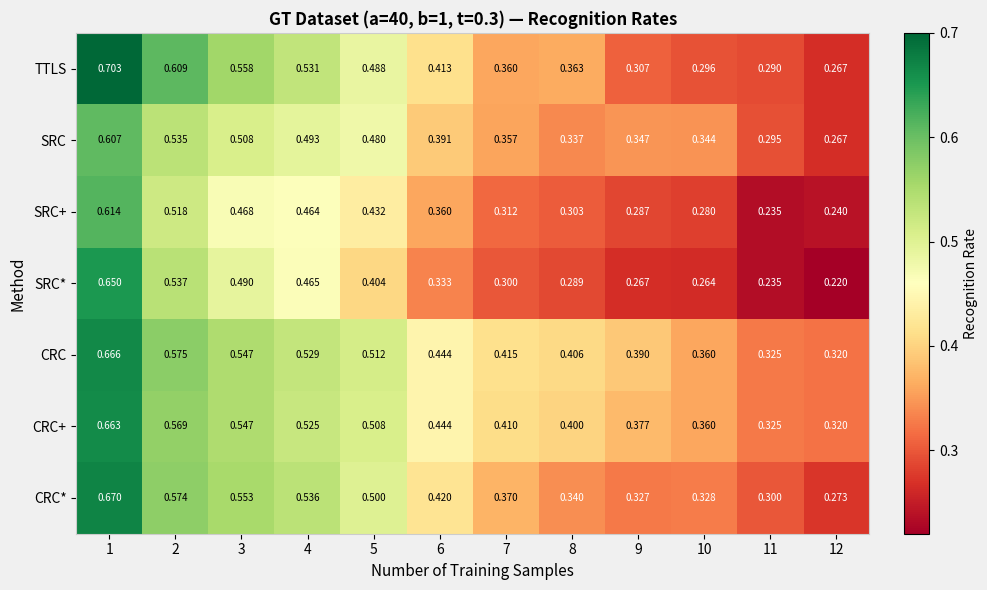

At 1, list the series in order from largest to smallest.

TTLS, CRC*, CRC, CRC+, SRC*, SRC+, SRC